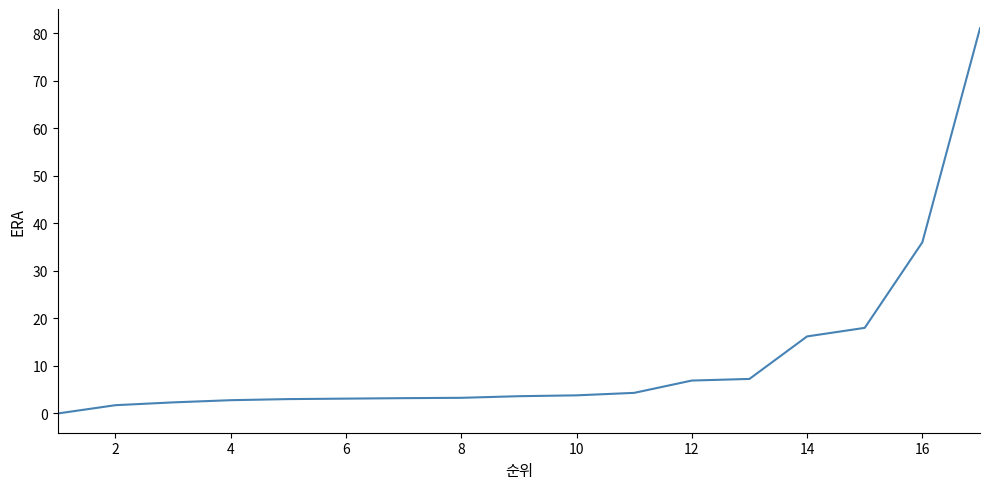

What is the difference between the maximum and minimum values?

81.0